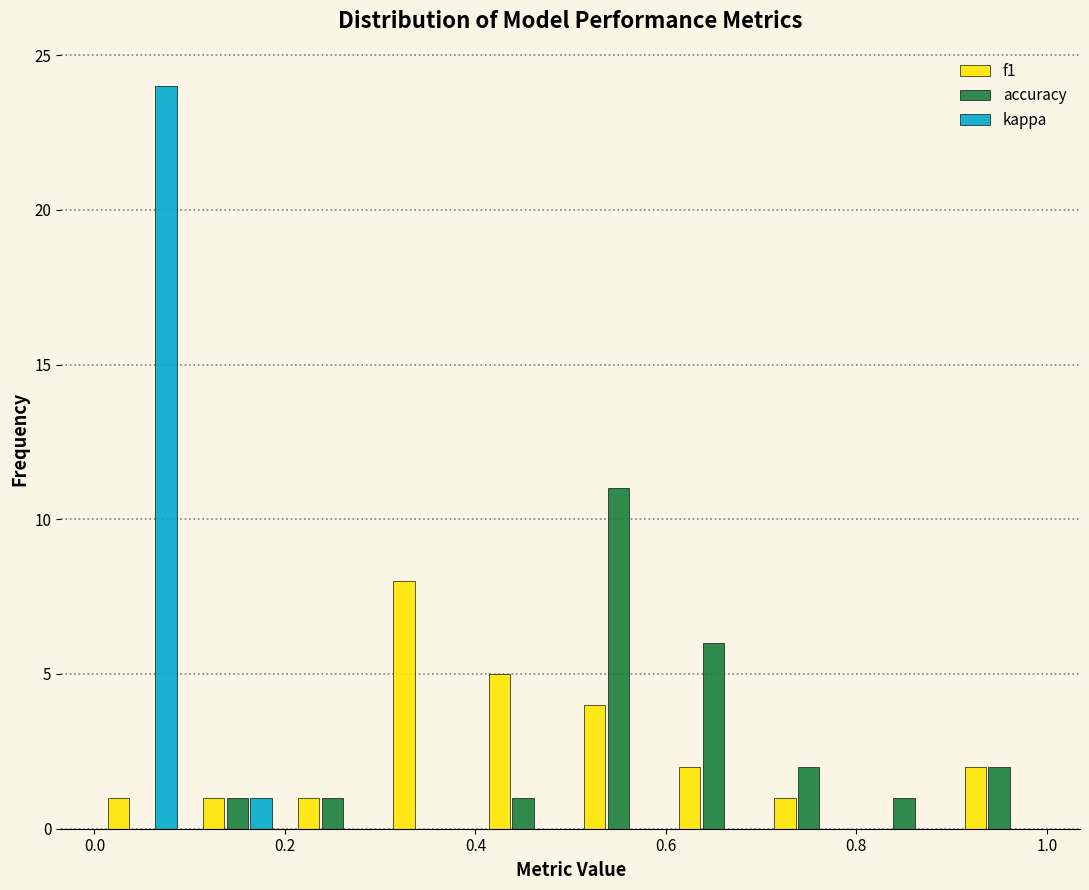

In the f1 series, which range on the x-axis has the tallest bar?

0.3 to 0.4